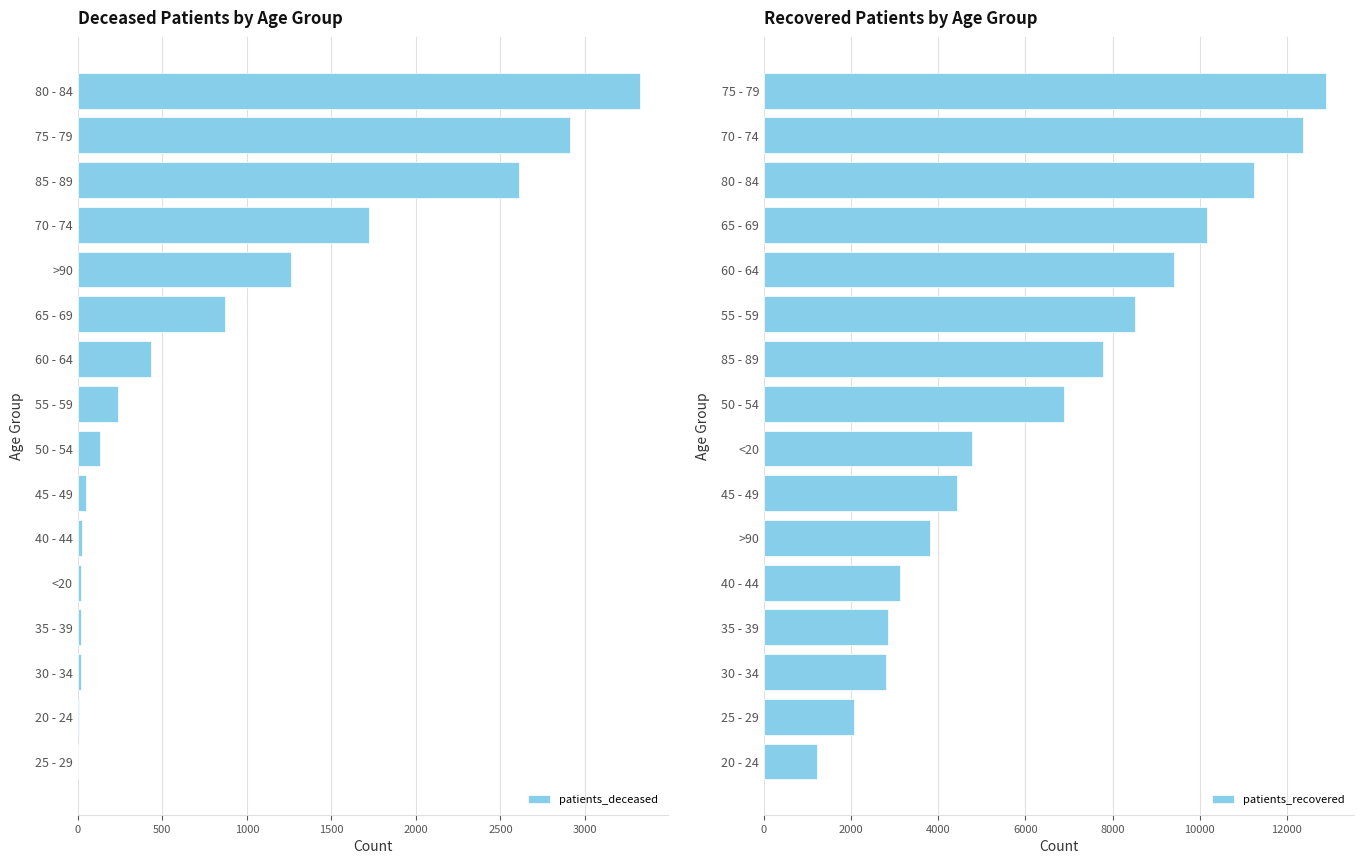

True or false: patients_deceased has a value of 1259 at >90.

True